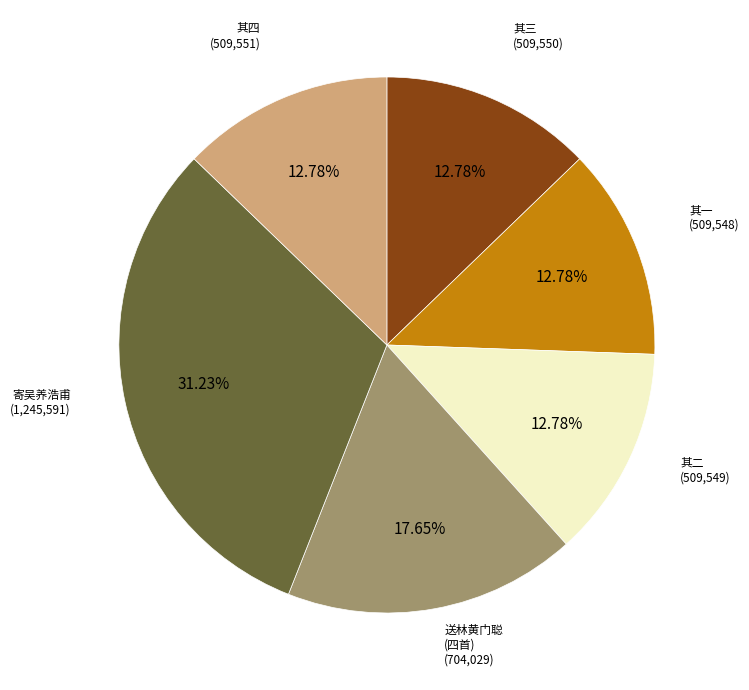

Does any single category account for the majority?

No